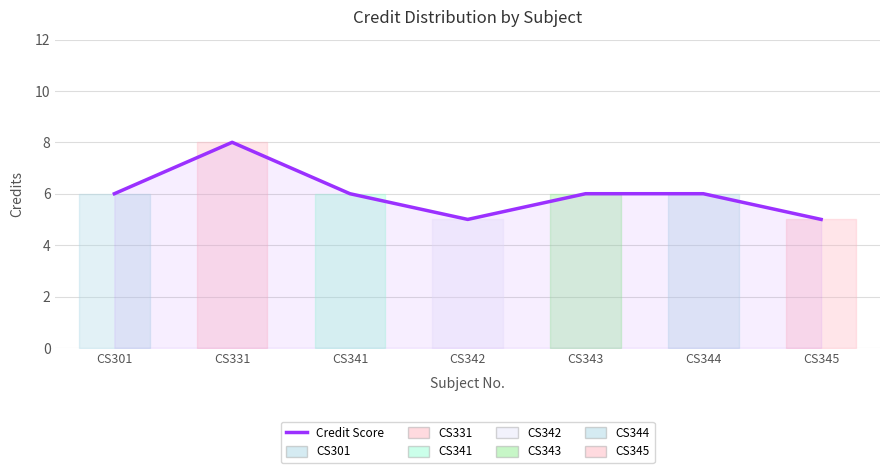

True or false: the data shows 9 at CS344.

False